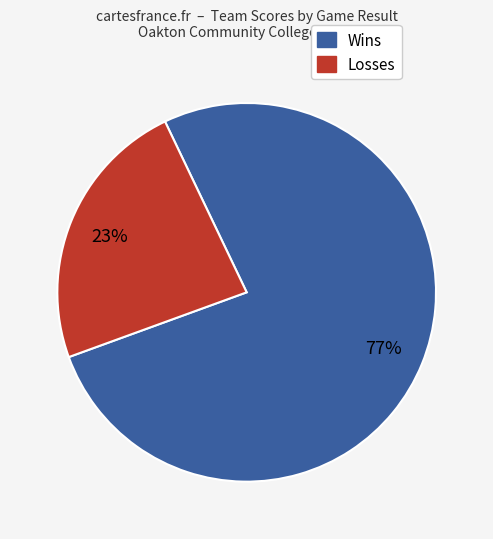

To the nearest percent, what is the average slice percentage?

50%